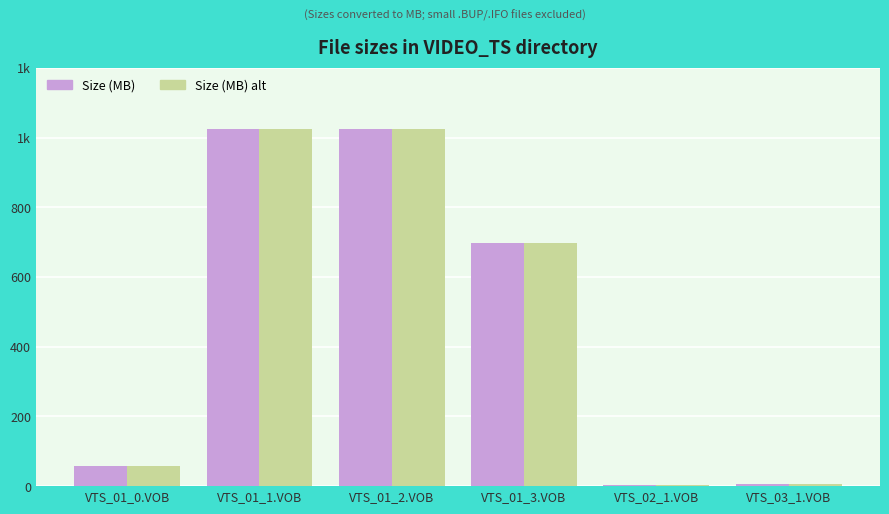

Are the bars grouped side by side (vs. stacked)?

Yes